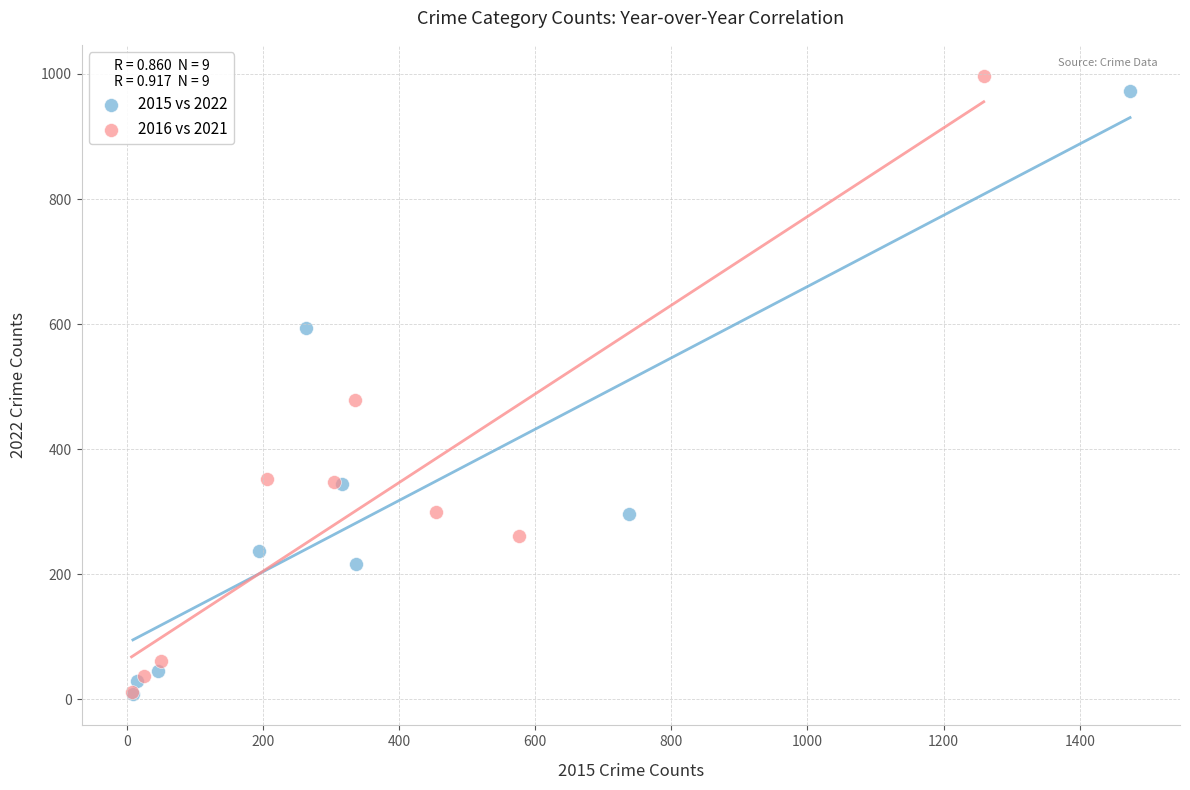

Which series has the widest spread of Y values?

2016 vs 2021